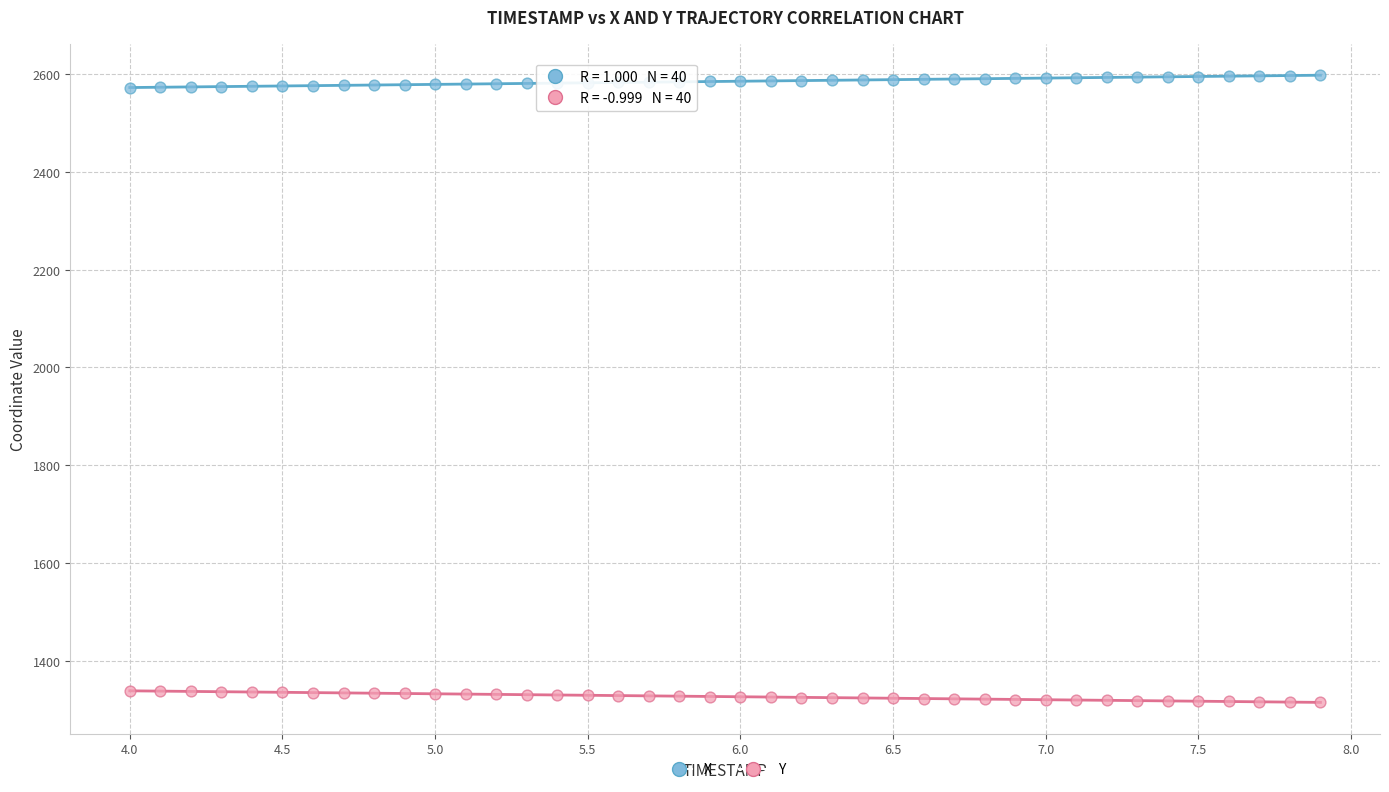

What is the X range (max minus min) for the scatter plot?

3.9